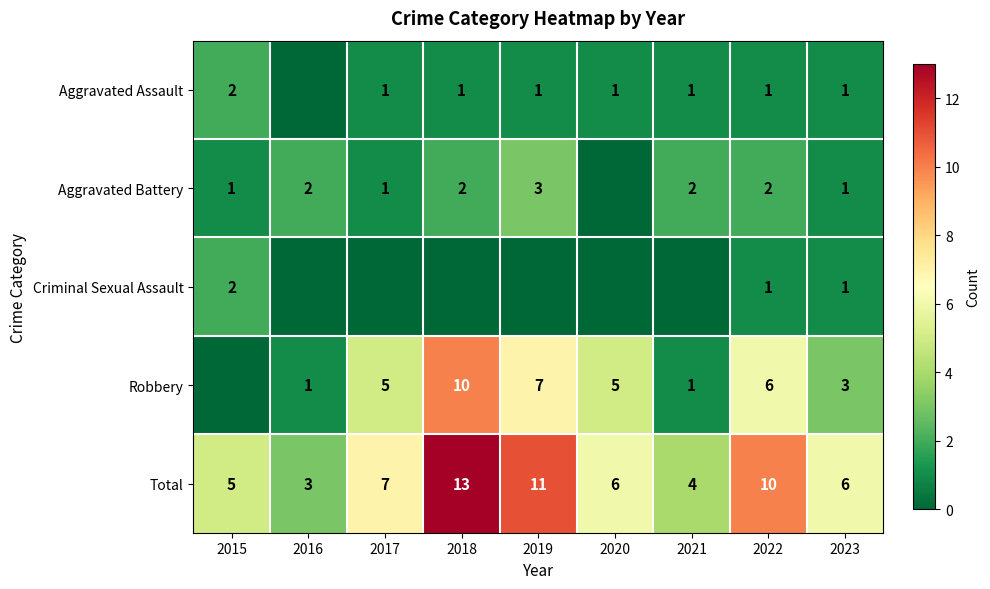

The value of Aggravated Assault at 2018 is 1. True or false?

True